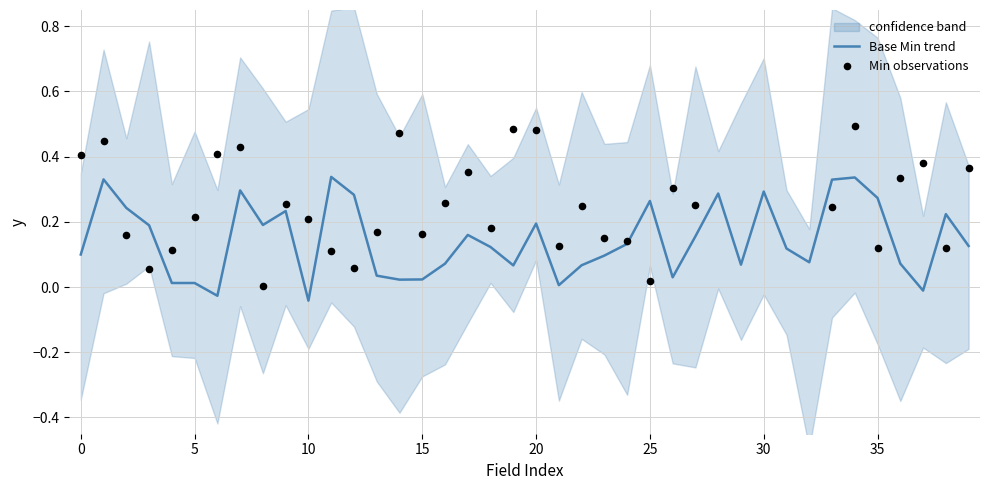

Is the value of Base Min trend at 5 greater than the value of Min observations at 10?

No